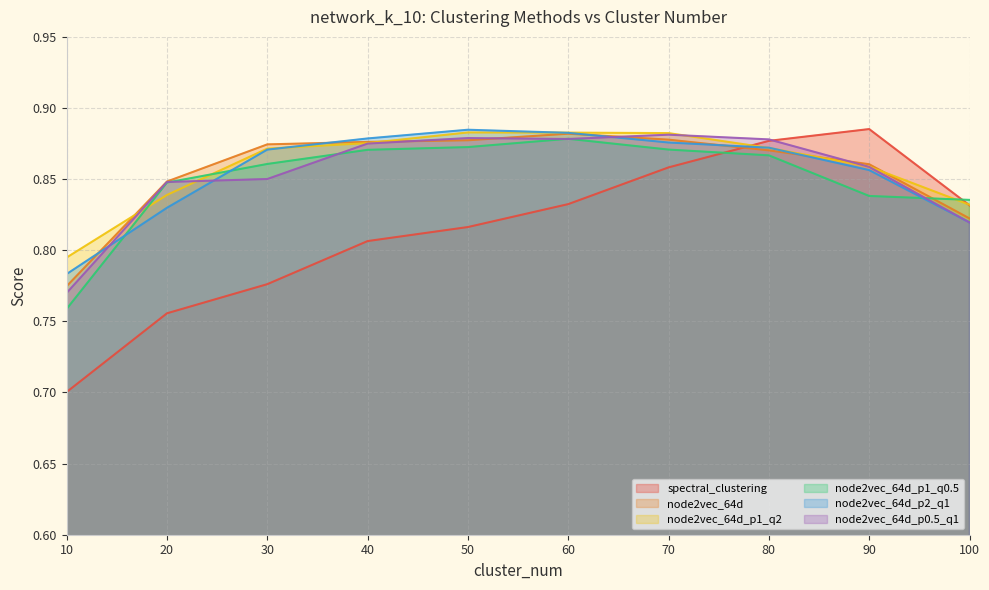

Does the chart display data point markers on the line(s)?

No